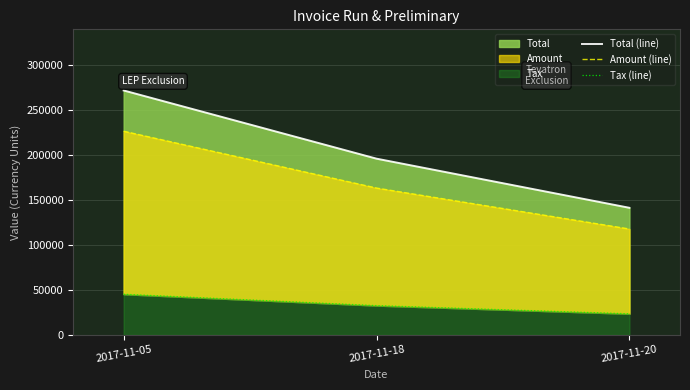

Where is Total (line) nearest to the value 206309?

2017-11-18